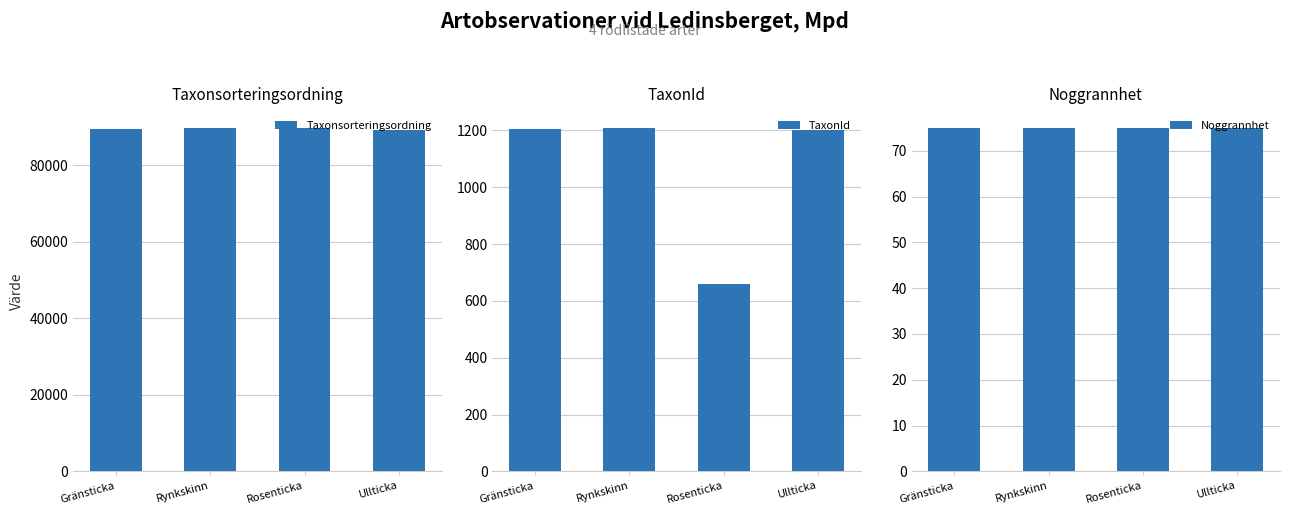

Reading left to right, what are all the values shown in this chart?

Taxonsorteringsordning: 89406	89832	89673	89392
TaxonId: 1204	1209	658	1202
Noggrannhet: 75	75	75	75